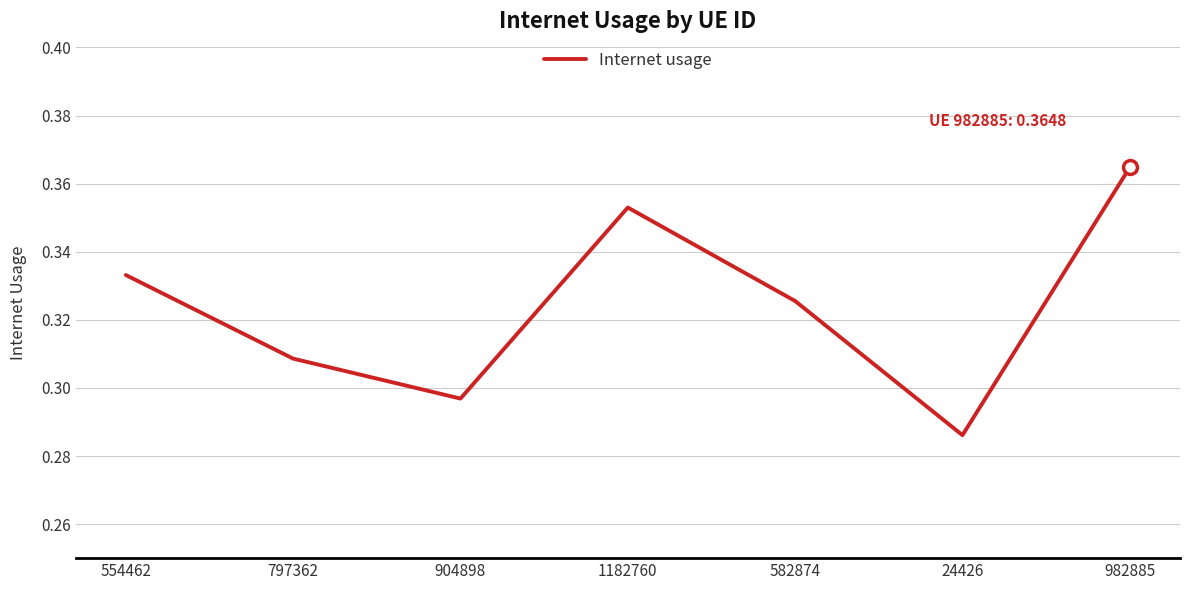

What is the sum of the values at 24426 and 582874?

0.6